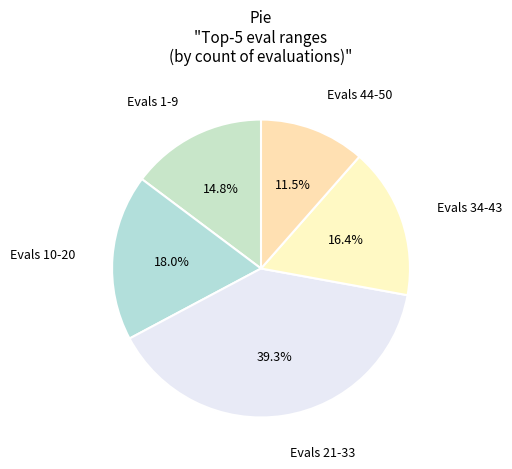

Count the number of slices in the pie.

5